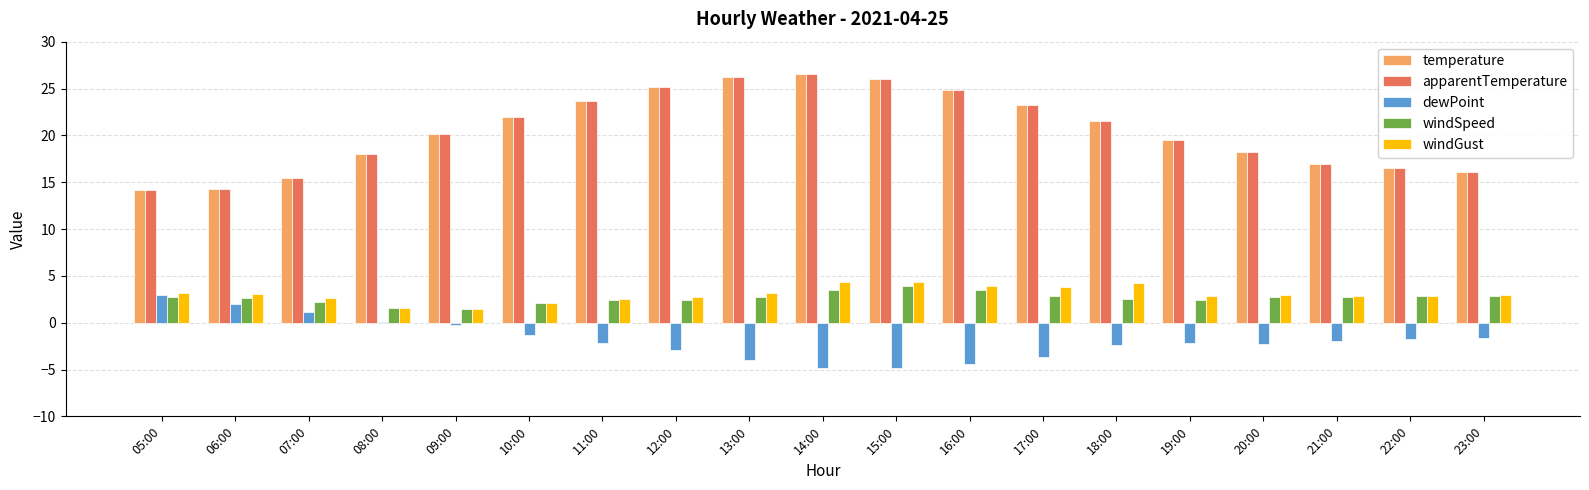

What are all the series names shown in the legend?

temperature, apparentTemperature, dewPoint, windSpeed, windGust